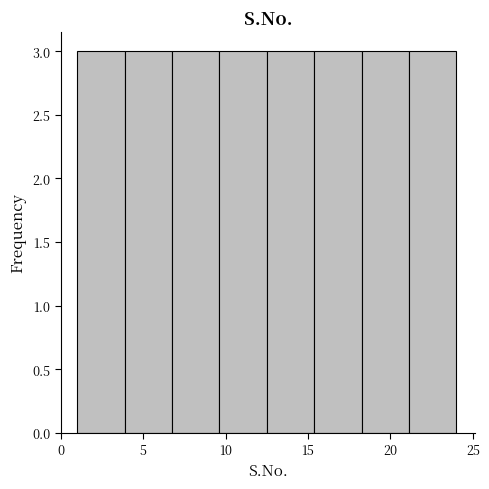

How tall is the bar that spans 4.0 to 7.0 on the x-axis? Neither the bar edges nor the heights are printed on the chart, so give them approximately, as read against the axes.

3